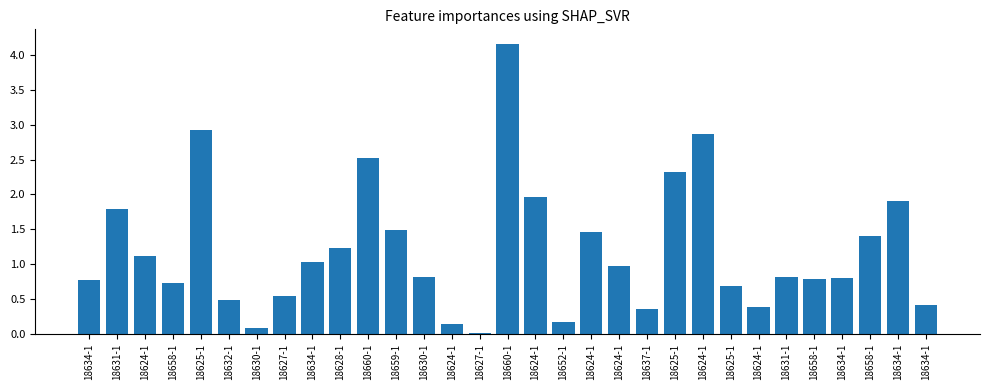

How many data points does each series have?

31